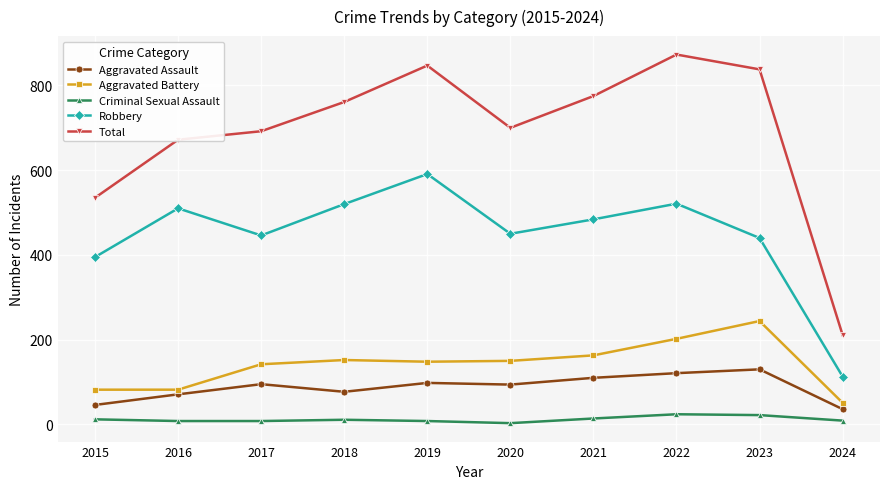

Is the value of Aggravated Assault at 2017 greater than the value of Aggravated Battery at 2018?

No